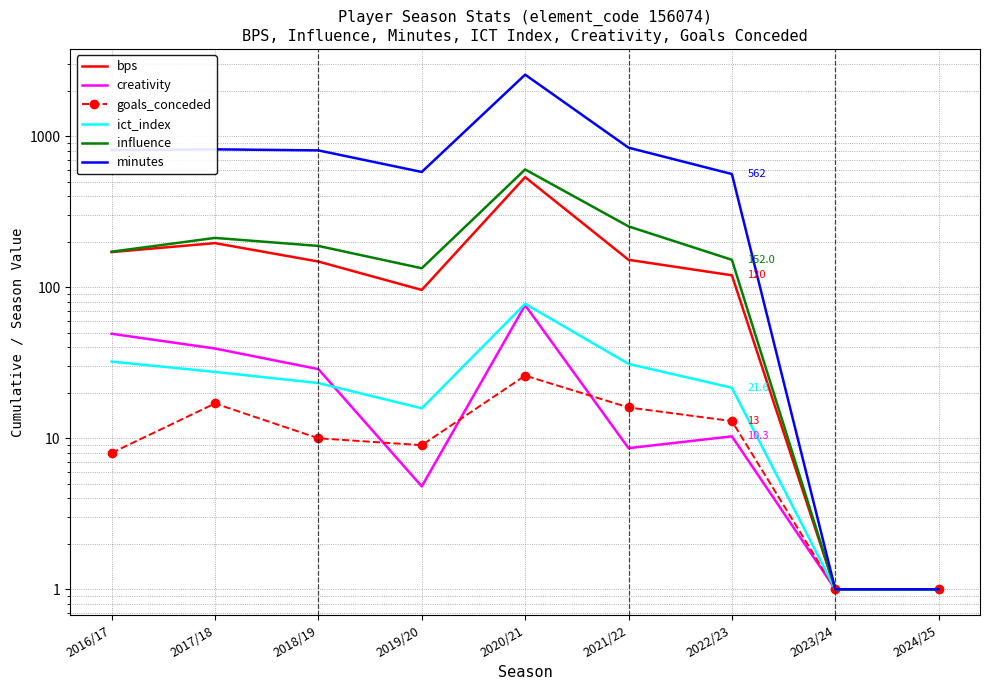

Where is ict_index nearest to the value 39?

2016/17